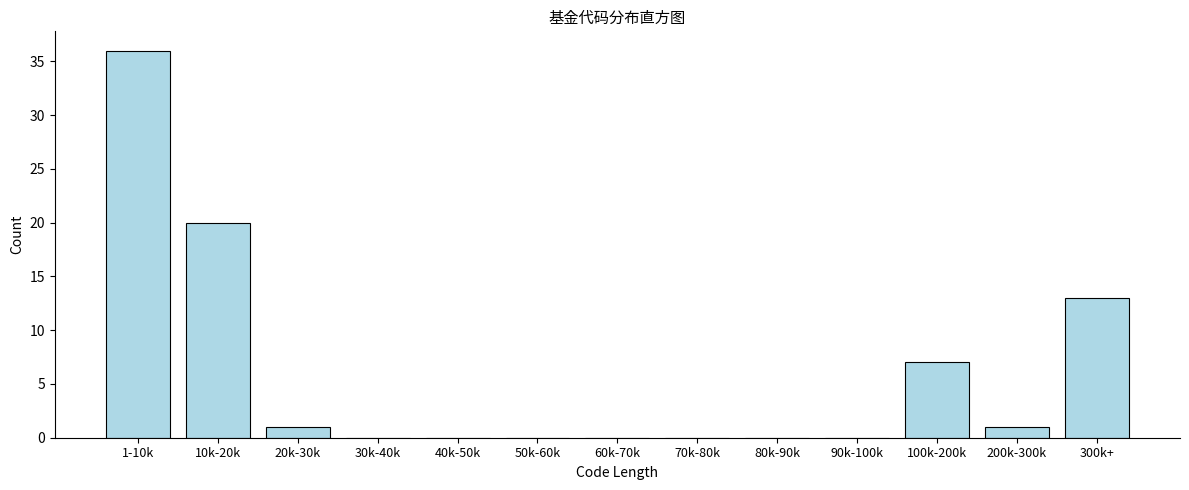

Reading right to left, list all the values displayed in this chart.

300k+=13	200k-300k=1	100k-200k=7	90k-100k=0	80k-90k=0	70k-80k=0	60k-70k=0	50k-60k=0	40k-50k=0	30k-40k=0	20k-30k=1	10k-20k=20	1-10k=36